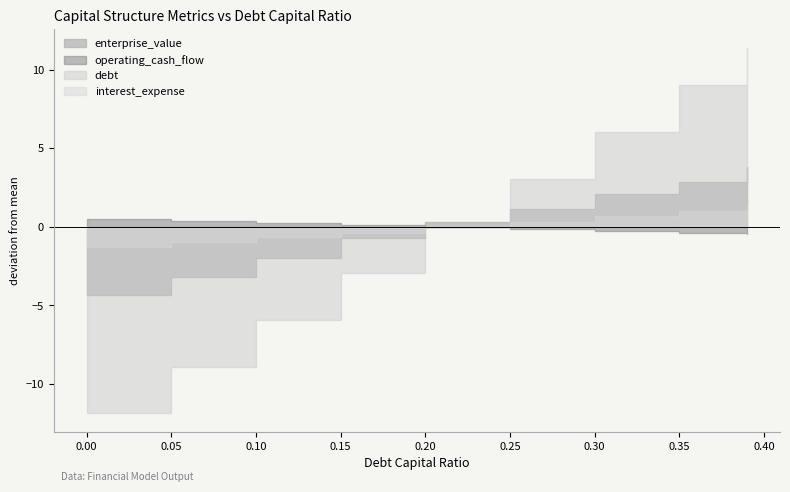

Reading left to right, list all the values displayed in this chart.

debt_capital: 0.0	0.1	0.1	0.1	0.2	0.2	0.3	0.3	0.4
enterprise_value: 50.1	51.3	52.5	53.7	54.7	55.5	56.5	57.3	58.2
operating_cash_flow: 11.6	11.5	11.3	11.2	11.1	11.0	10.8	10.7	10.6
debt: 0.0	3.0	6.0	9.0	11.9	14.9	17.9	20.9	23.3
interest_expense: 0.0	0.2	0.3	0.5	0.6	0.8	1.0	1.2	1.3